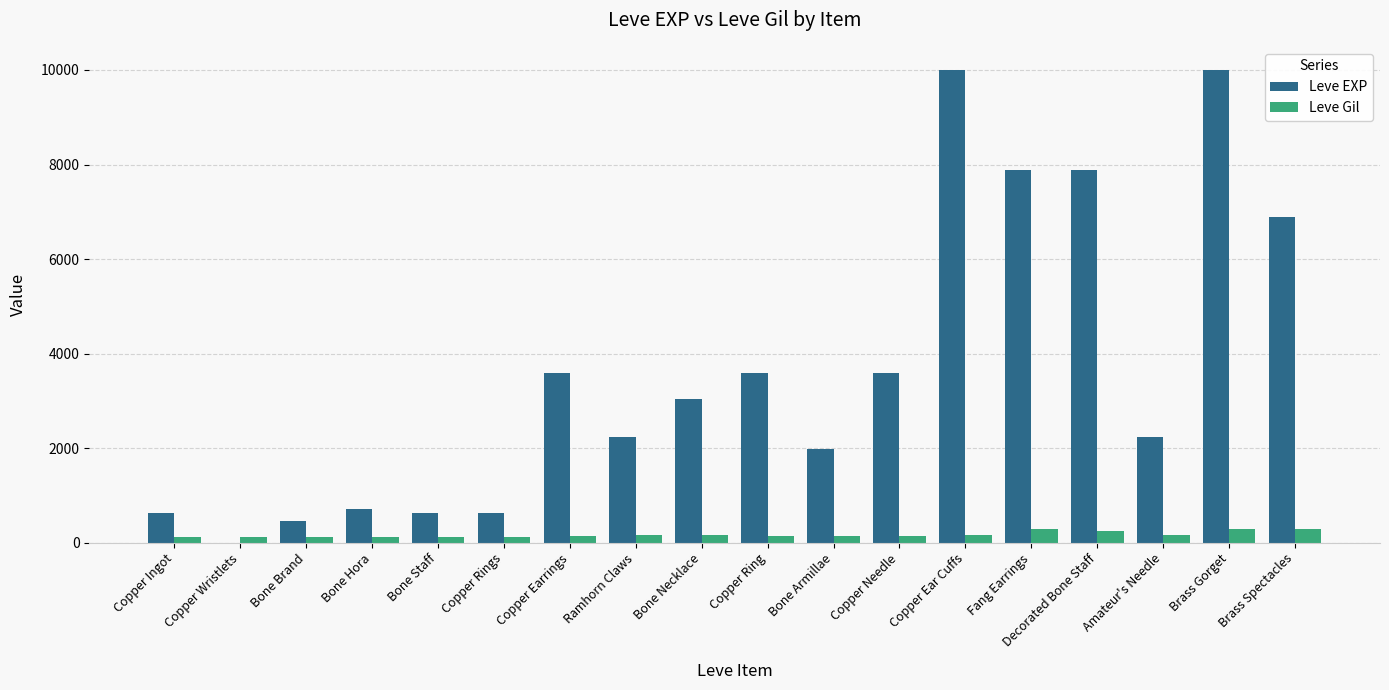

What is the maximum value for Leve Gil?

293